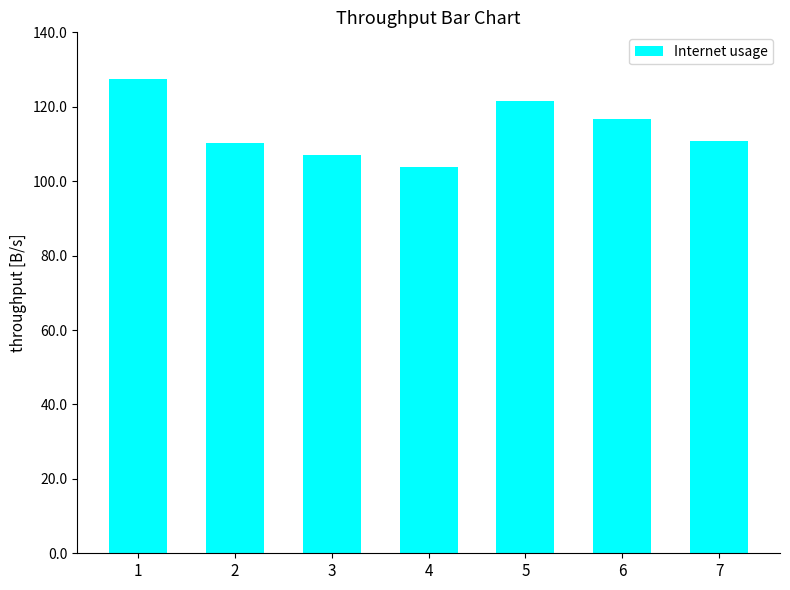

What is the ratio of the value at 2 to the value at 7?

1.0